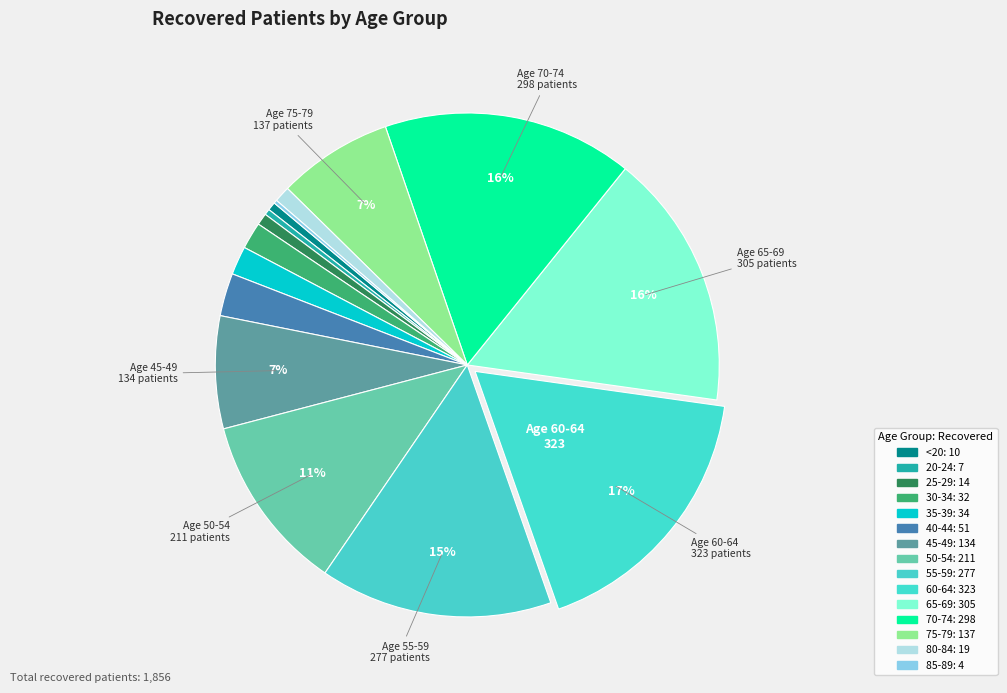

How many slices are in this pie chart?

15